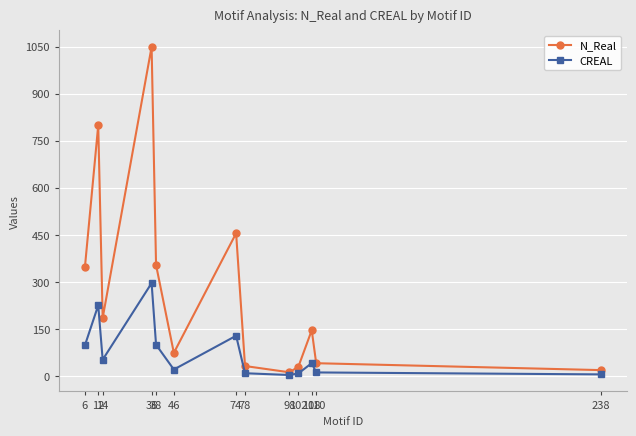

List the series in order of their overall mean, lowest first.

CREAL, N_Real